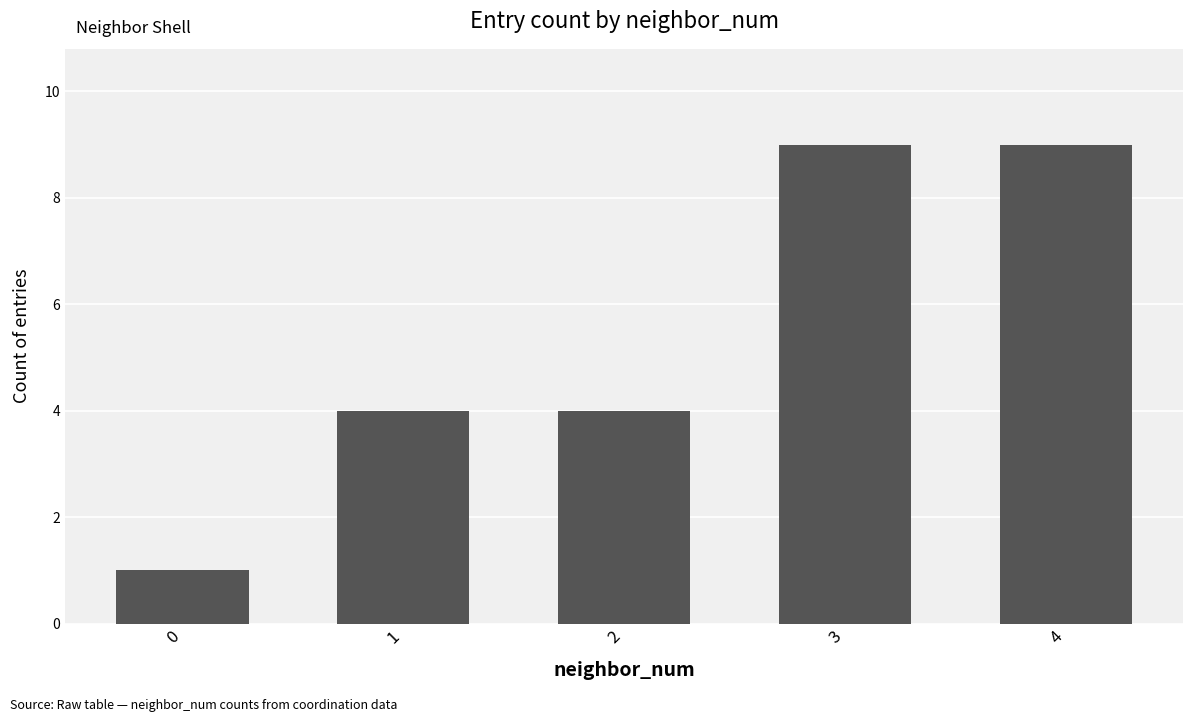

Reading right to left, list all the values displayed in this chart.

4=9	3=9	2=4	1=4	0=1